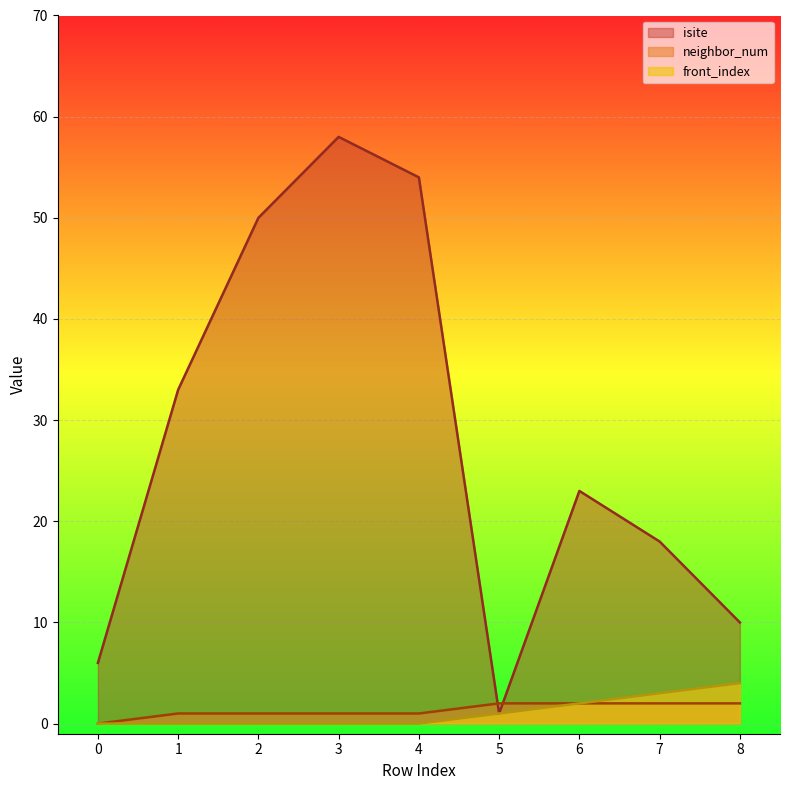

Is the value of isite at 1 greater than the value of front_index at 0?

Yes